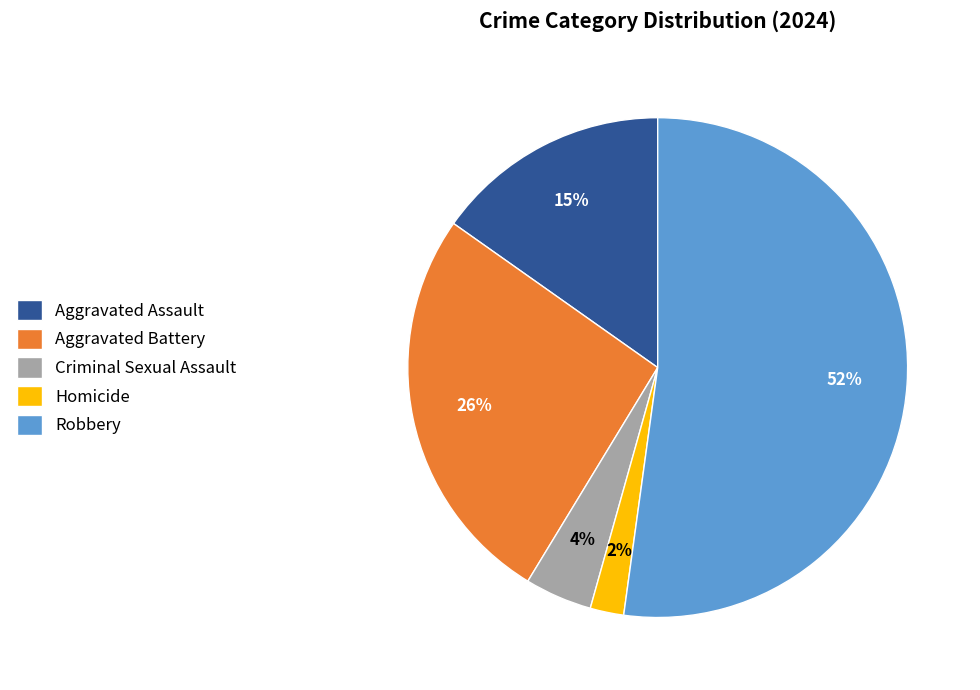

What is the largest slice in the pie chart?

Robbery